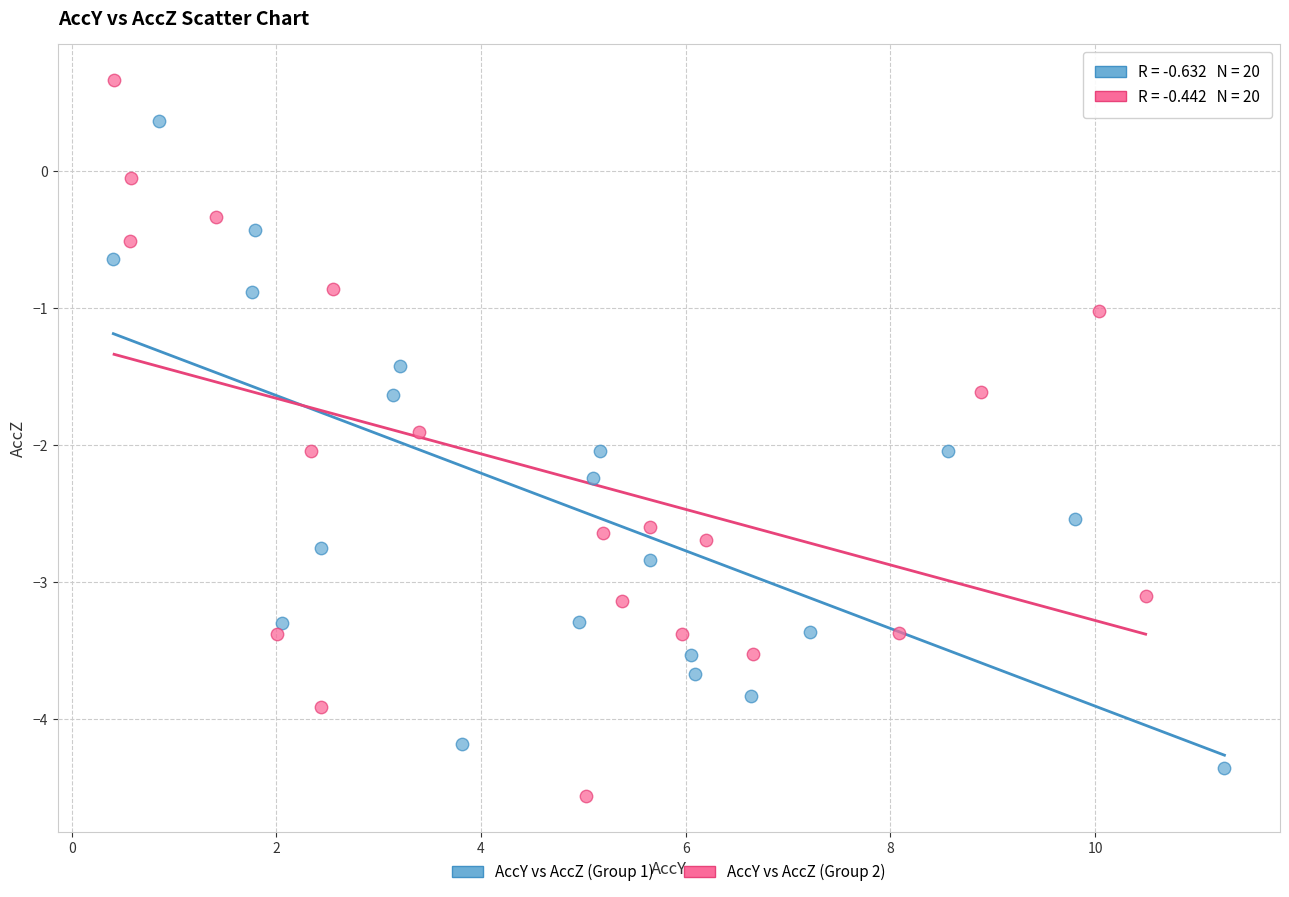

Which series has the widest spread of Y values?

AccY vs AccZ (Group 2)